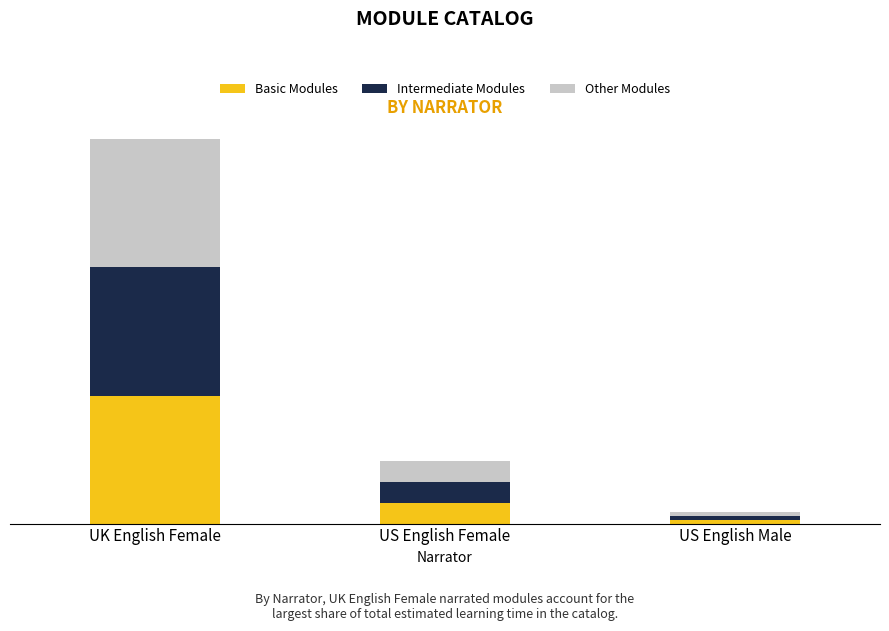

At which label does Basic Modules first exceed 70?

UK English Female